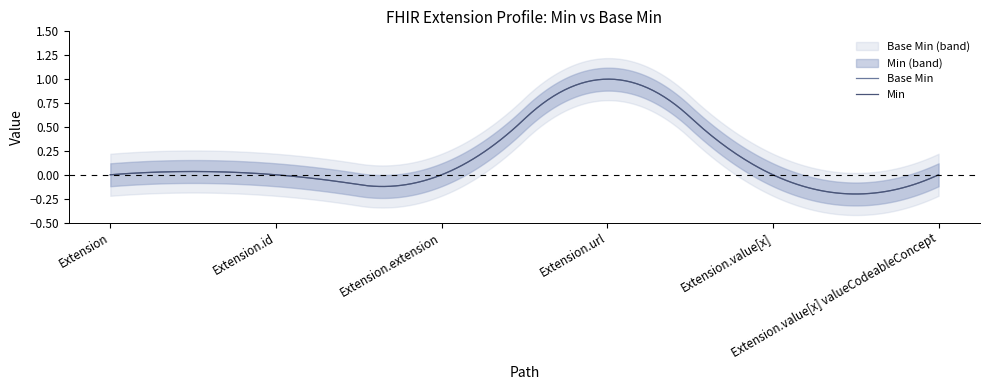

Does the chart display data point markers on the line(s)?

No